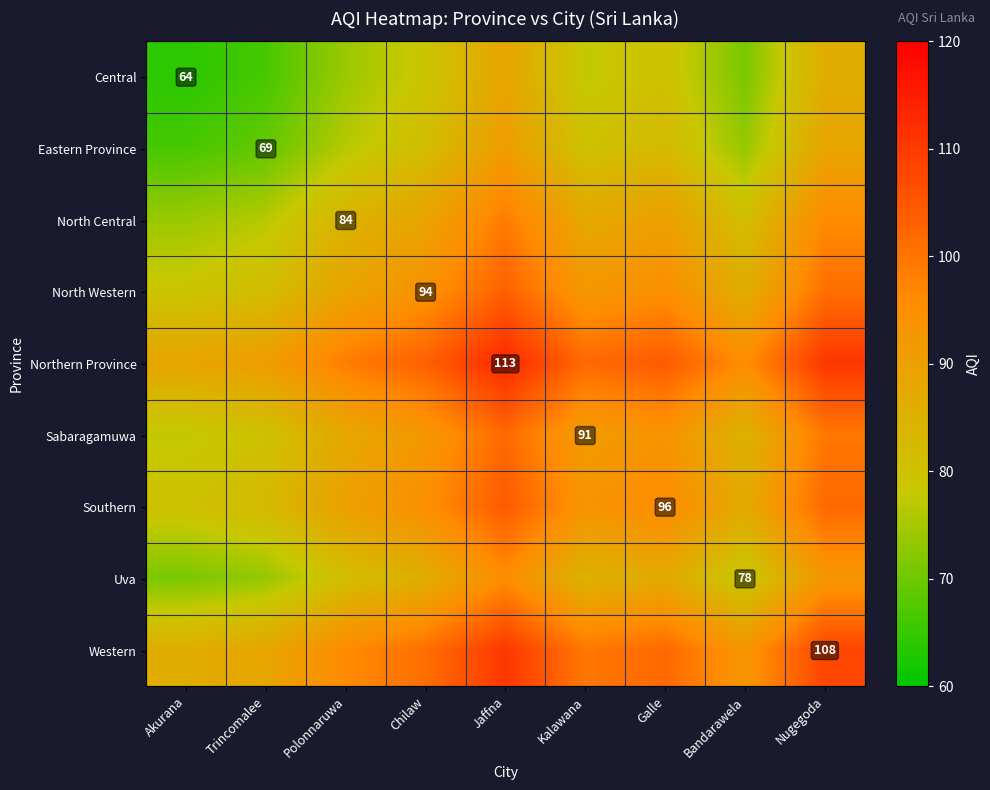

At which category does the chart reach its peak across all series?

Jaffna